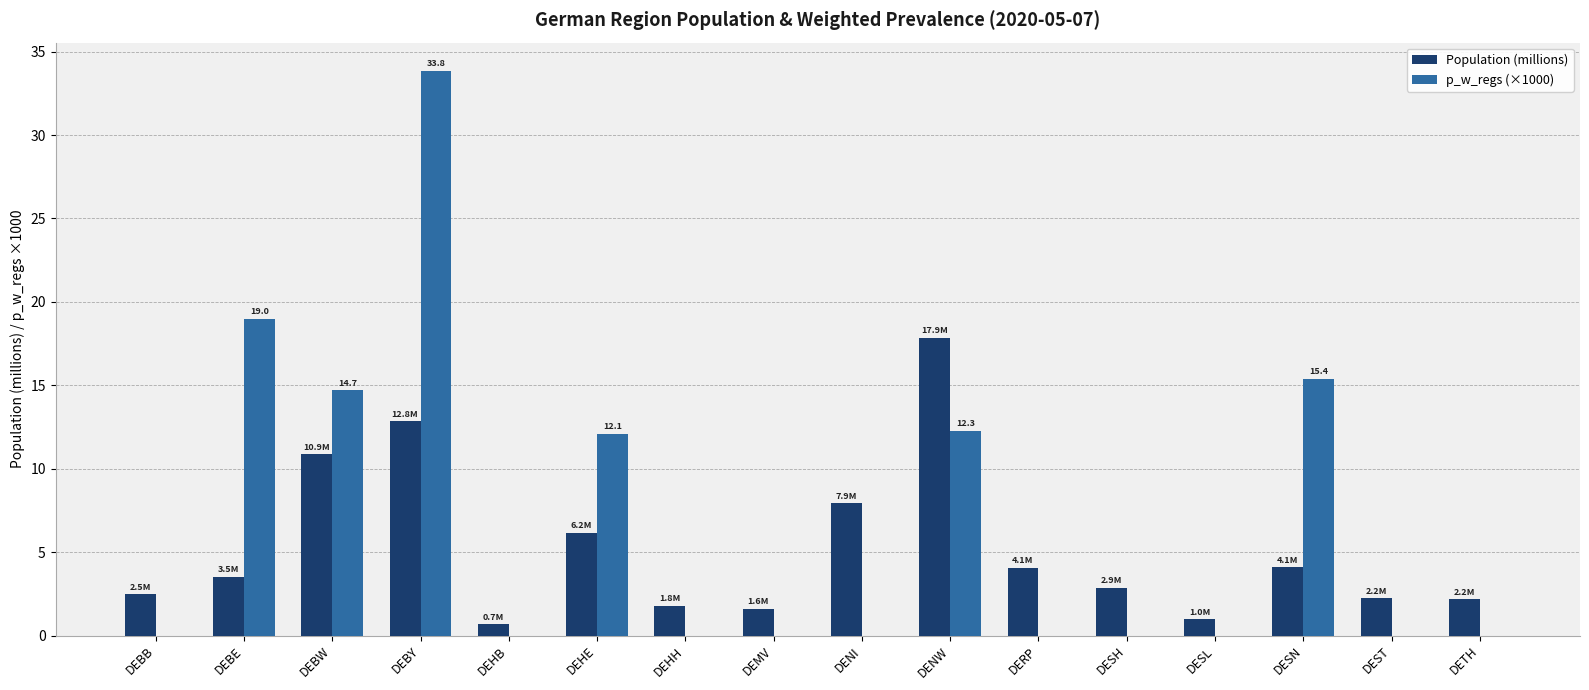

Count the number of data series in this chart.

2